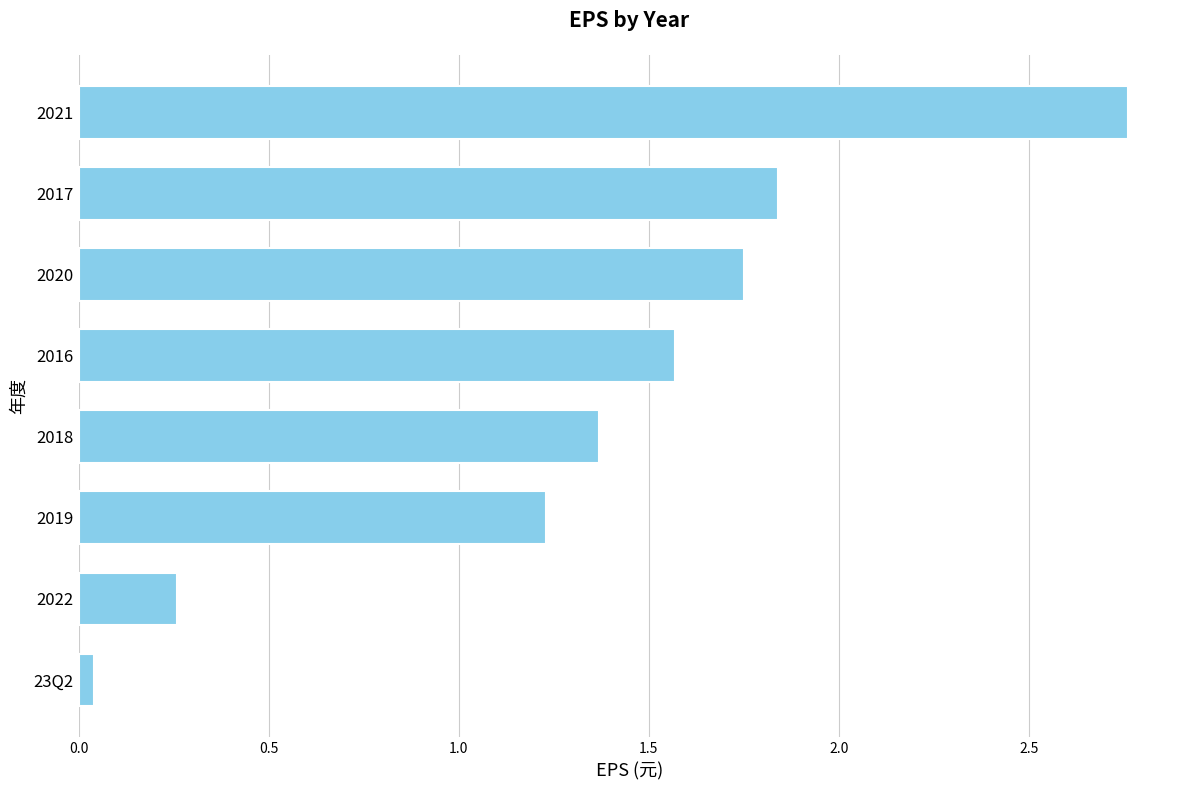

Which has a higher value, 2021 or 2020?

2021